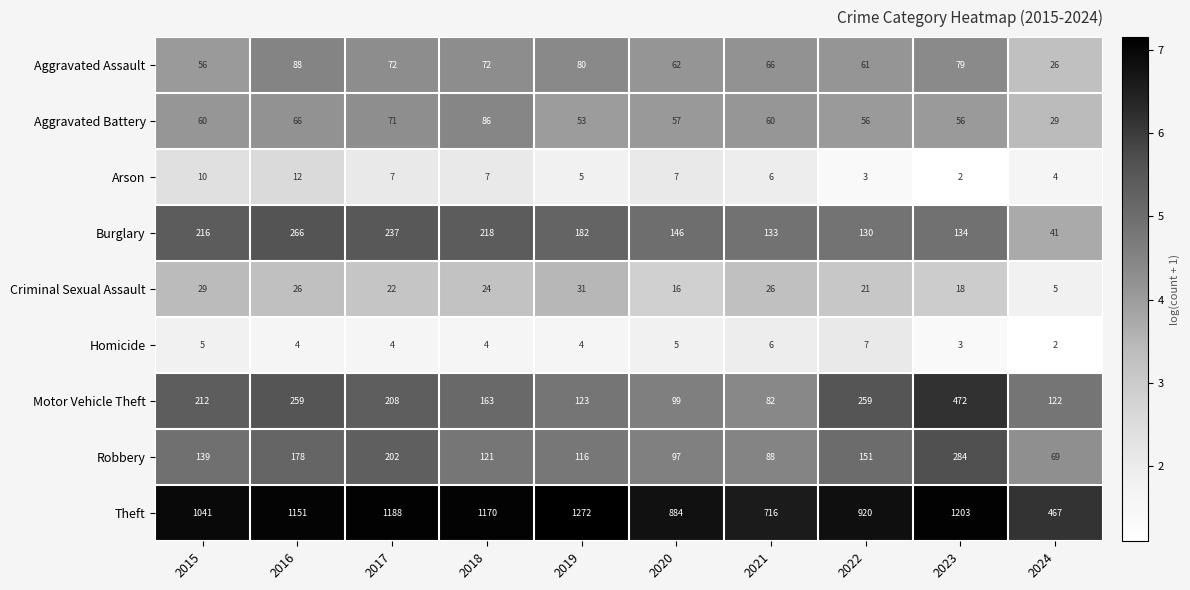

Between 2018 and 2019, which series saw the biggest shift?

Theft